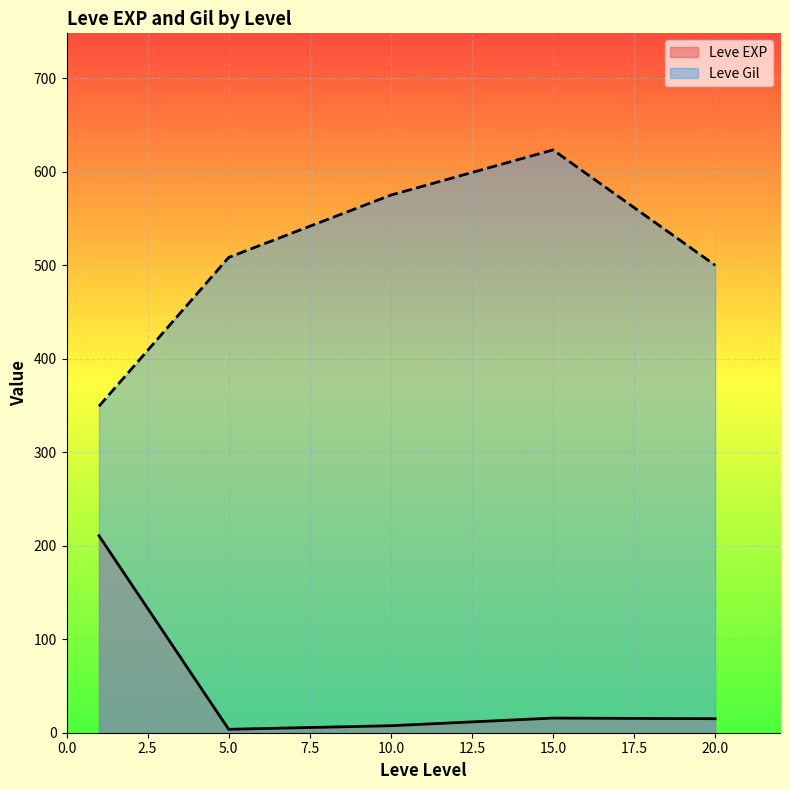

Which series has the widest spread of values?

Leve Gil